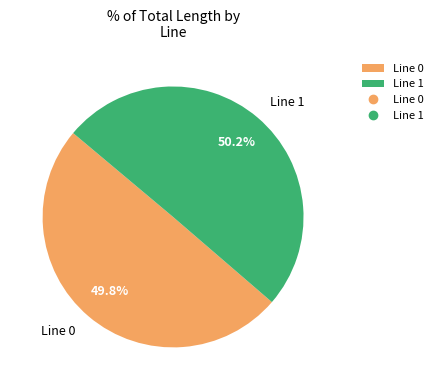

Is it true that Line 1 is 50% of the pie?

True